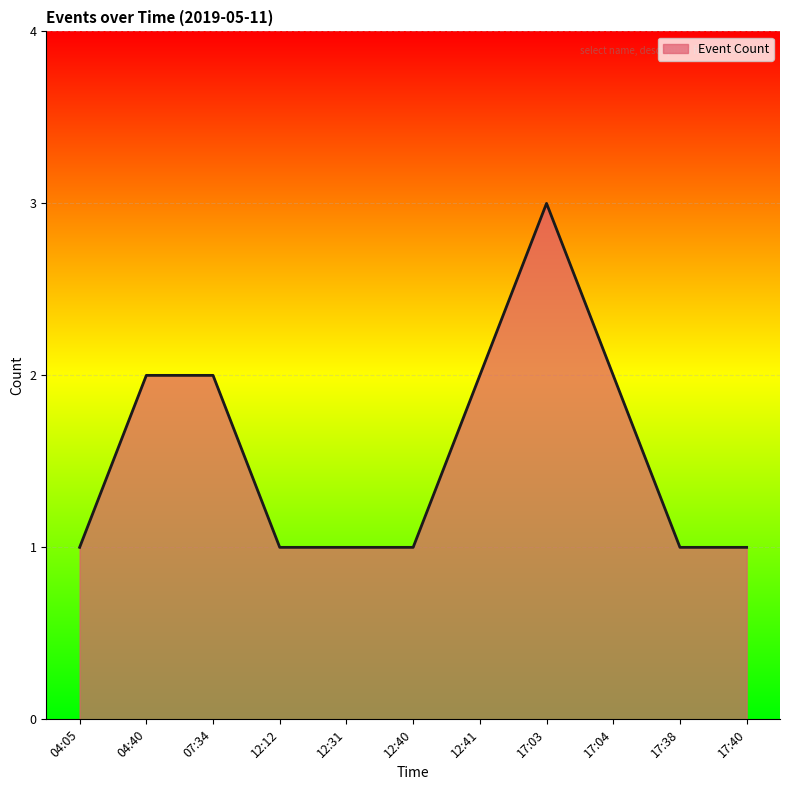

Count the number of data series in this chart.

1